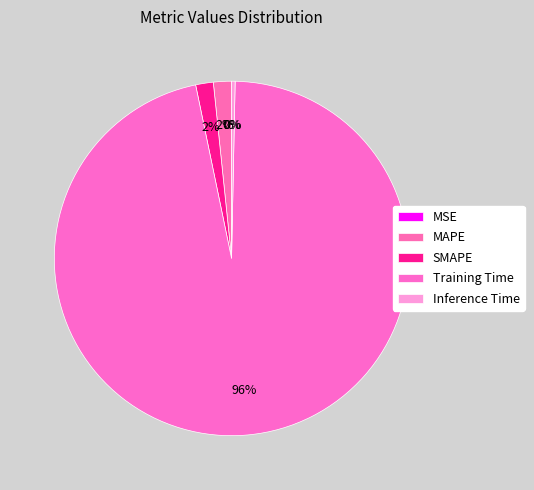

Do SMAPE and MAPE together represent more than half of the pie?

No